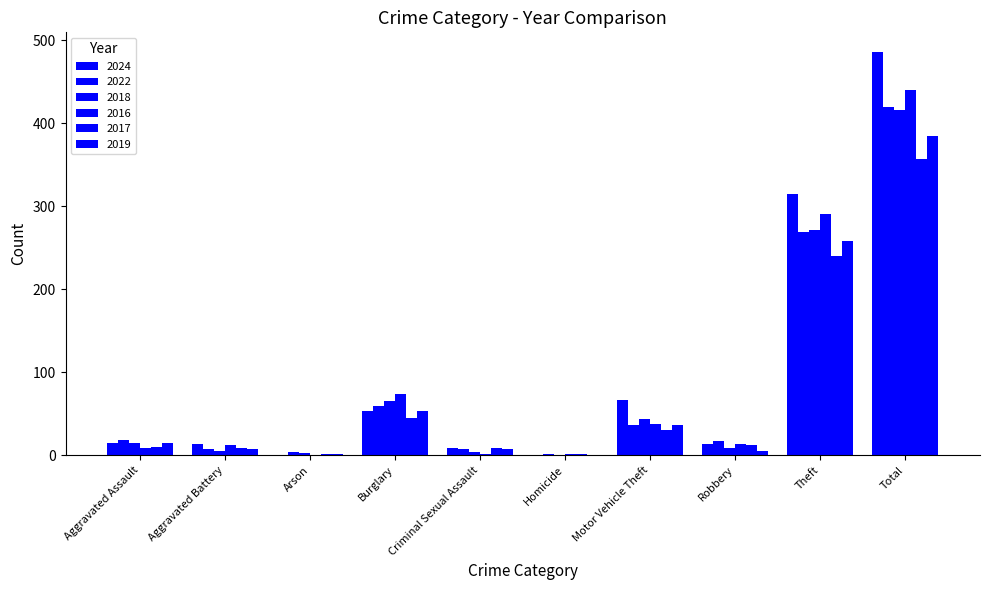

Rank the series at Robbery from lowest to highest value.

2019, 2018, 2017, 2016, 2024, 2022